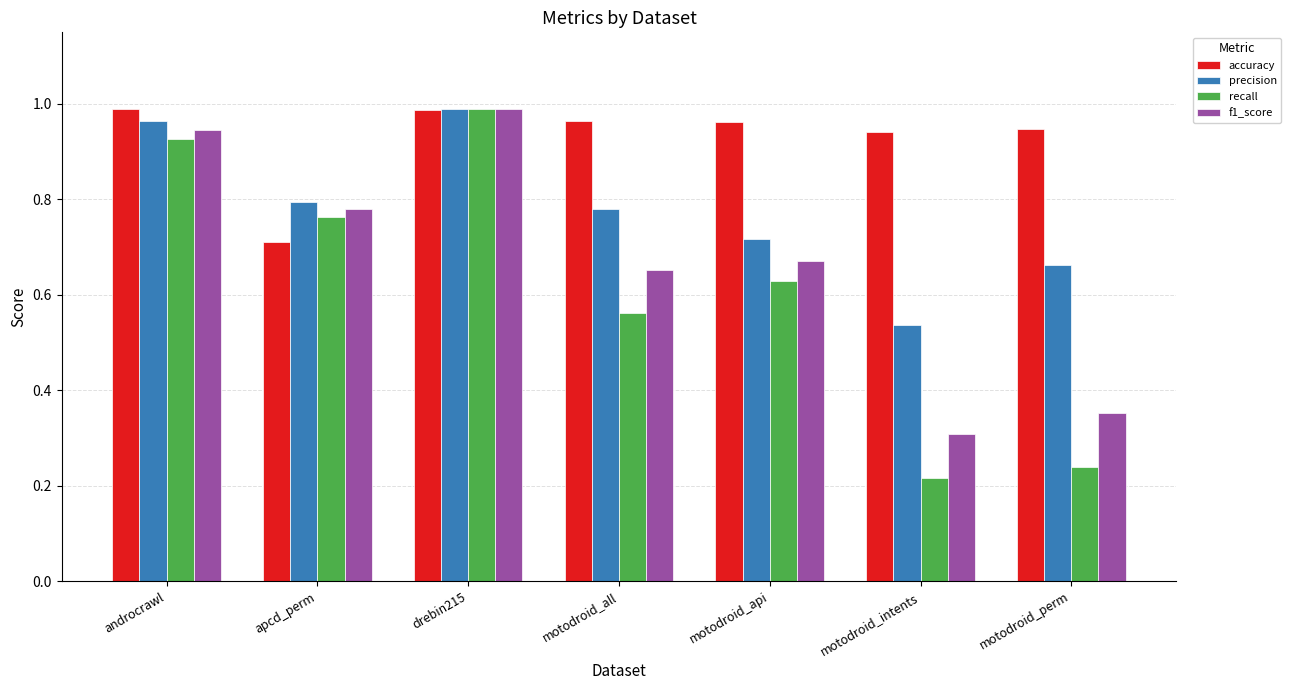

At how many categories does at least one series exceed 0?

7